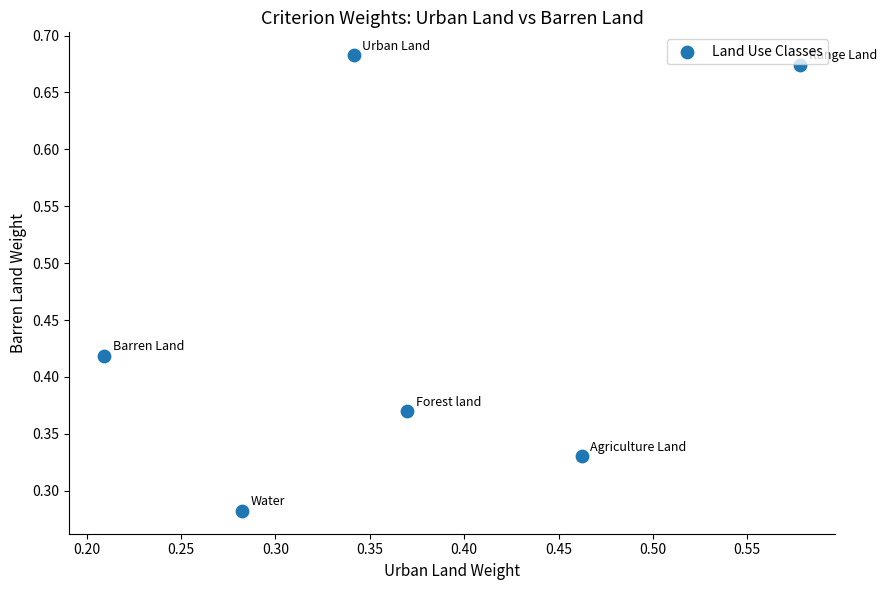

What is the average Y value?

0.5